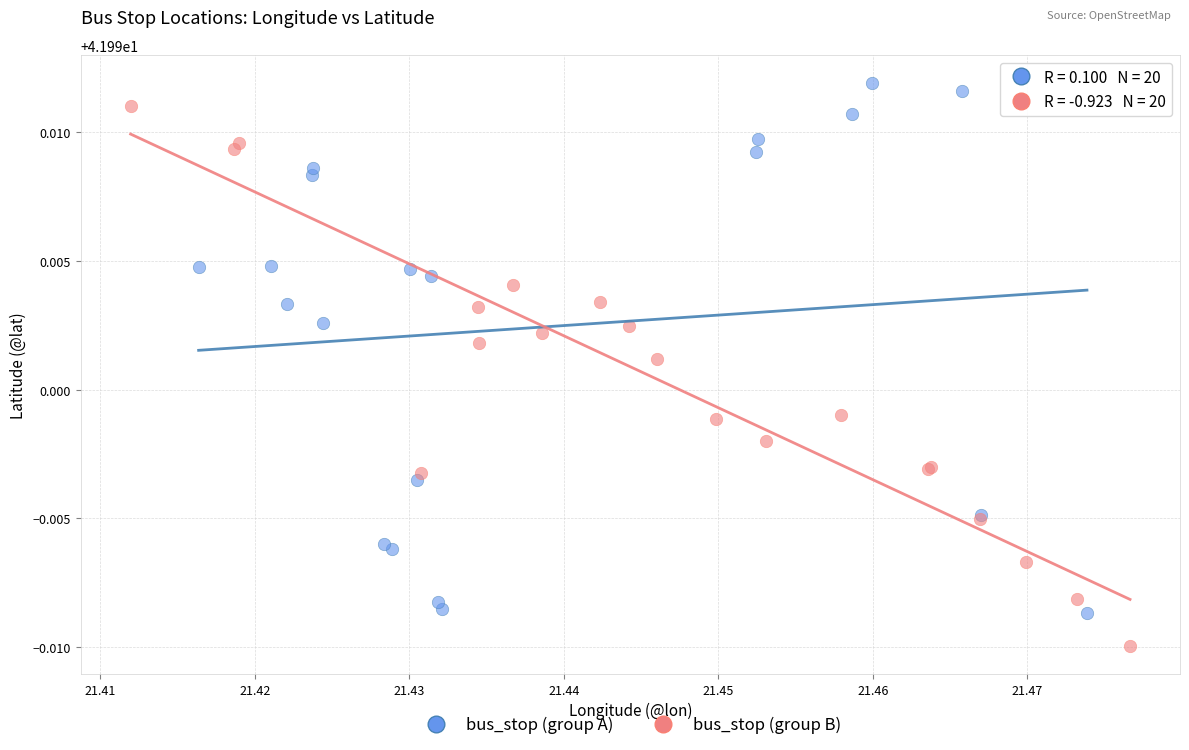

Which series contains the highest Y value?

bus_stop (group A)